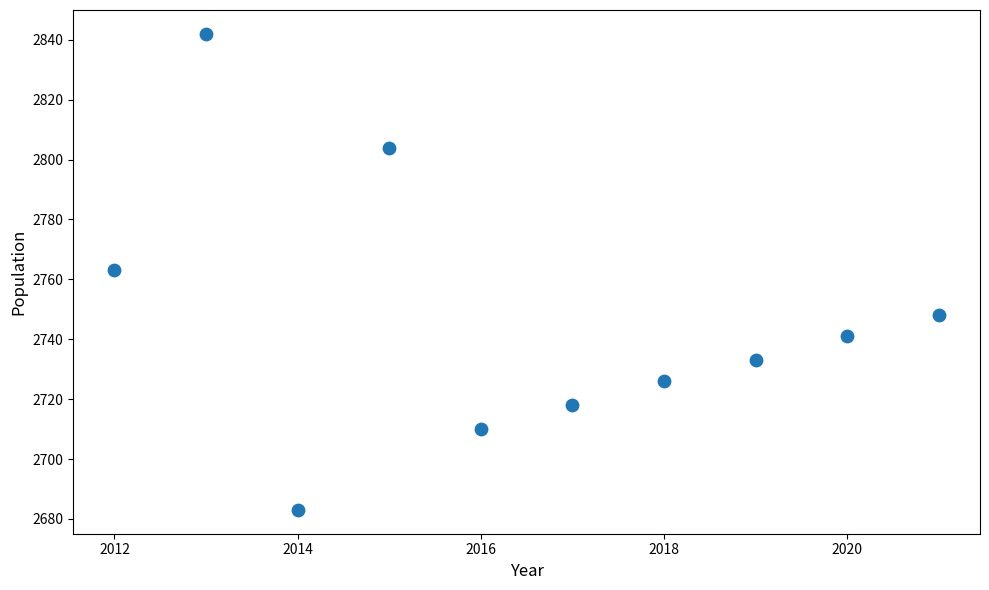

What is the average X value?

2016